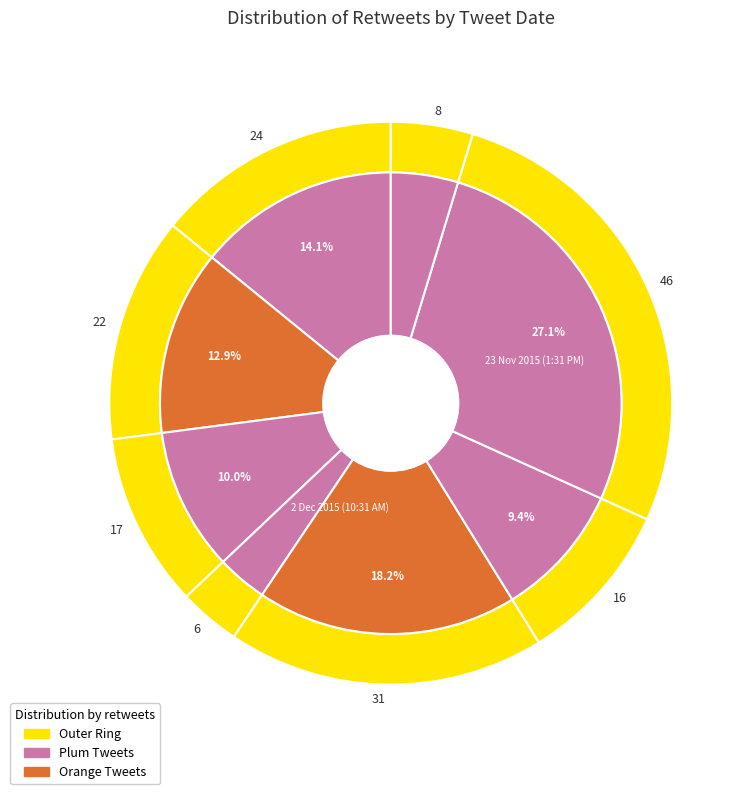

How many segments does this pie chart have?

8